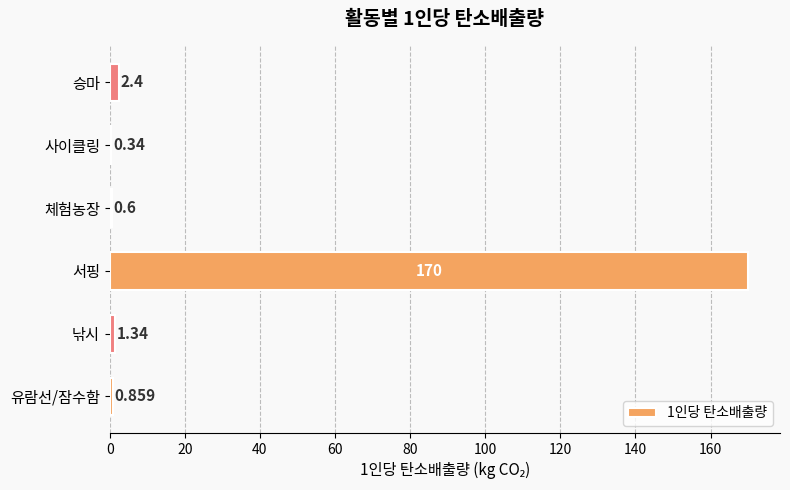

Which has a higher value, 체험농장 or 승마?

승마